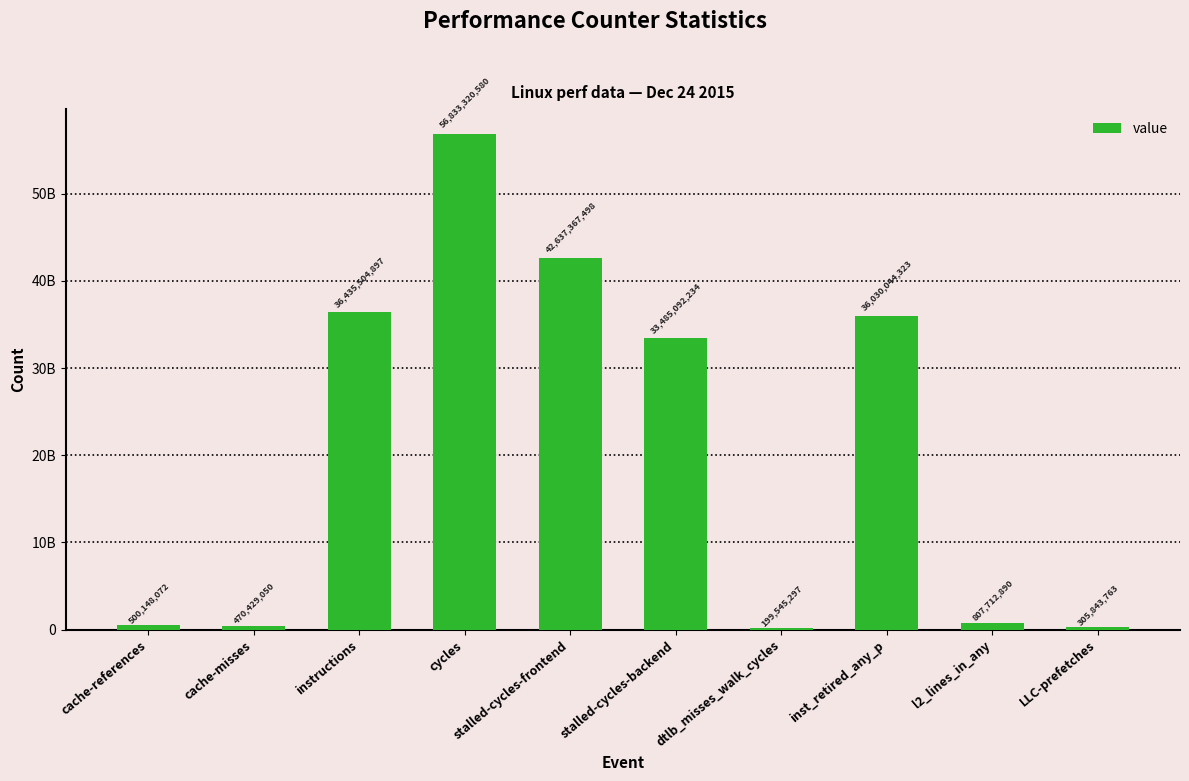

What is the label of the 2nd bar from the left?

cache-misses